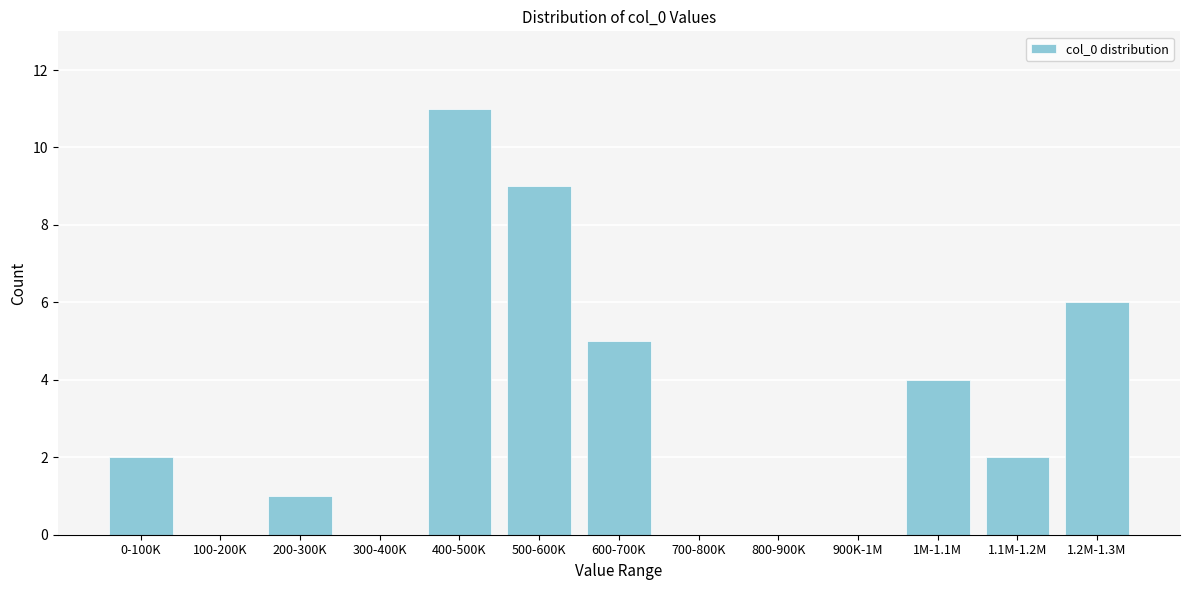

Reading left to right, what are all the values shown in this chart?

0-100K=2	100-200K=0	200-300K=1	300-400K=0	400-500K=11	500-600K=9	600-700K=5	700-800K=0	800-900K=0	900K-1M=0	1M-1.1M=4	1.1M-1.2M=2	1.2M-1.3M=6